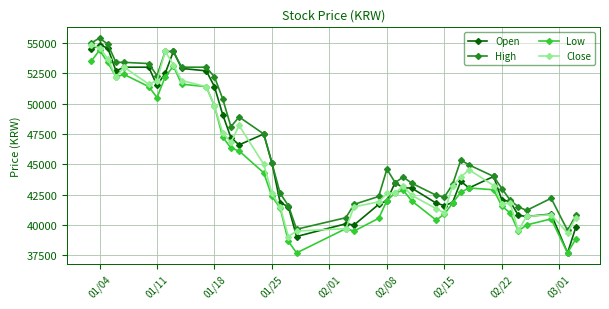

Which series has the largest total across all categories?

High